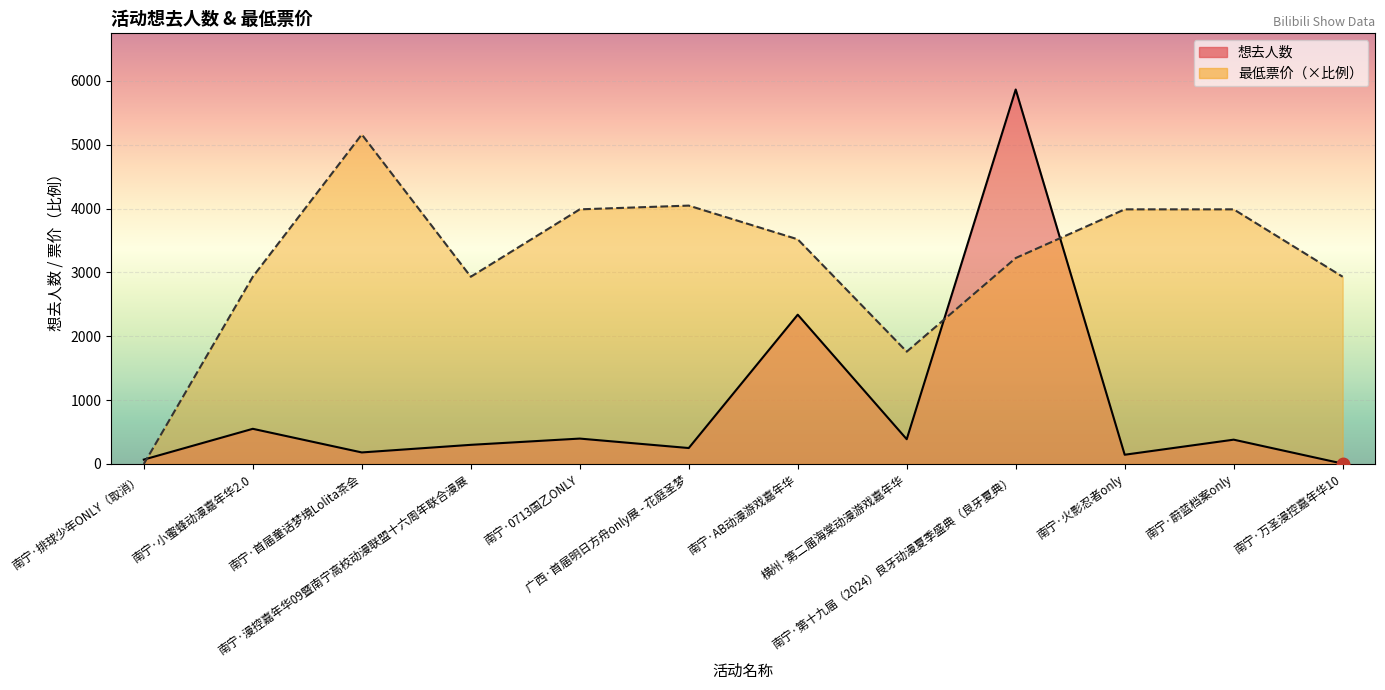

Which category has the lowest value across all series?

南宁·排球少年ONLY（取消）